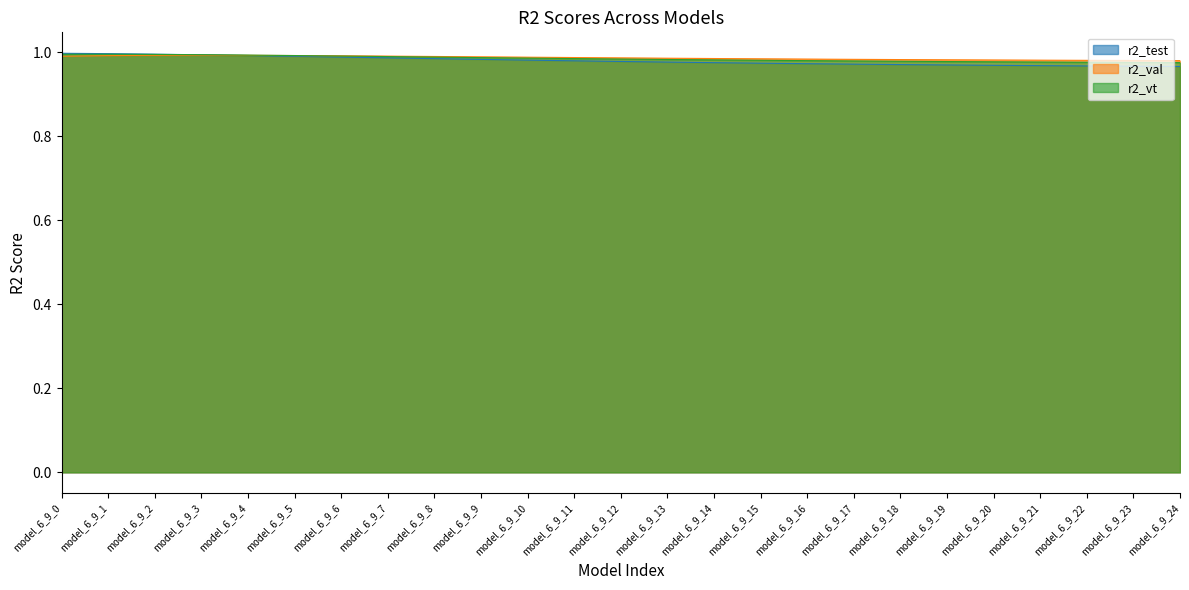

True or false: r2_vt and r2_val cross at least once.

True